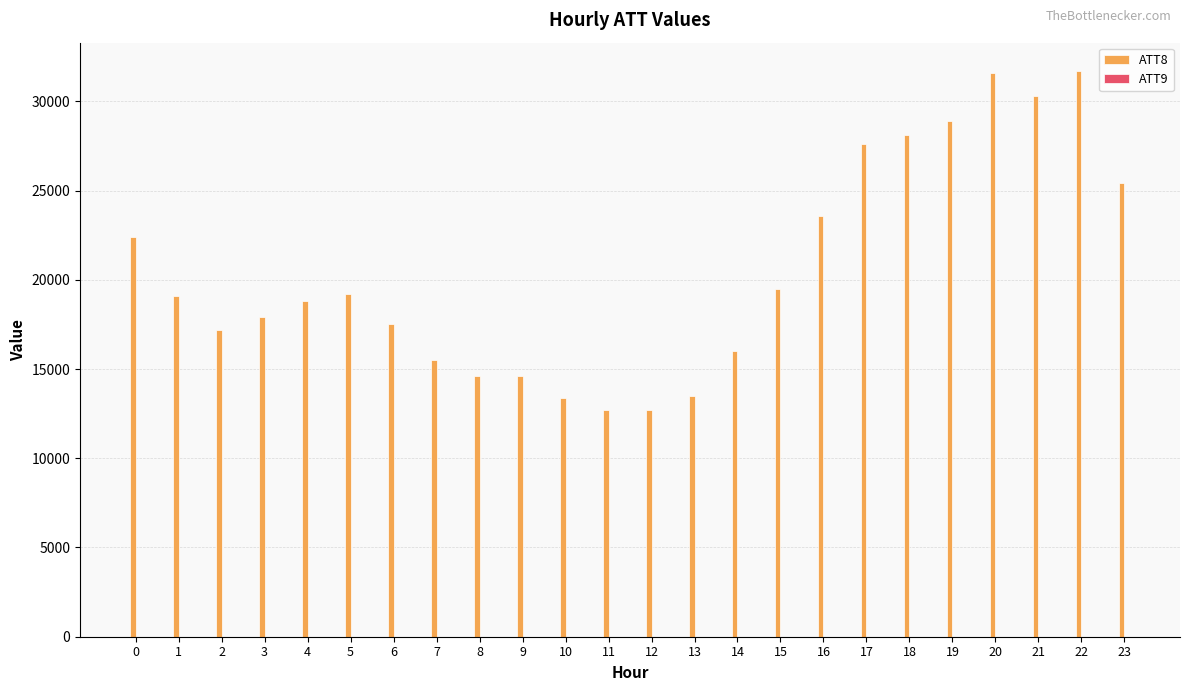

What is the maximum value shown in the chart?

31700.0